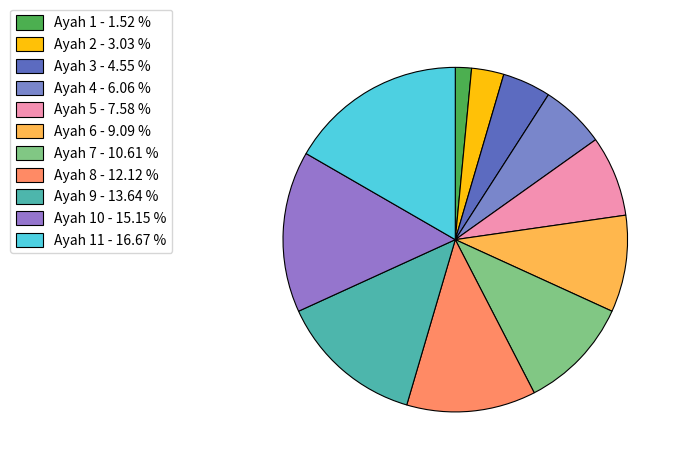

Count the number of slices in the pie.

11